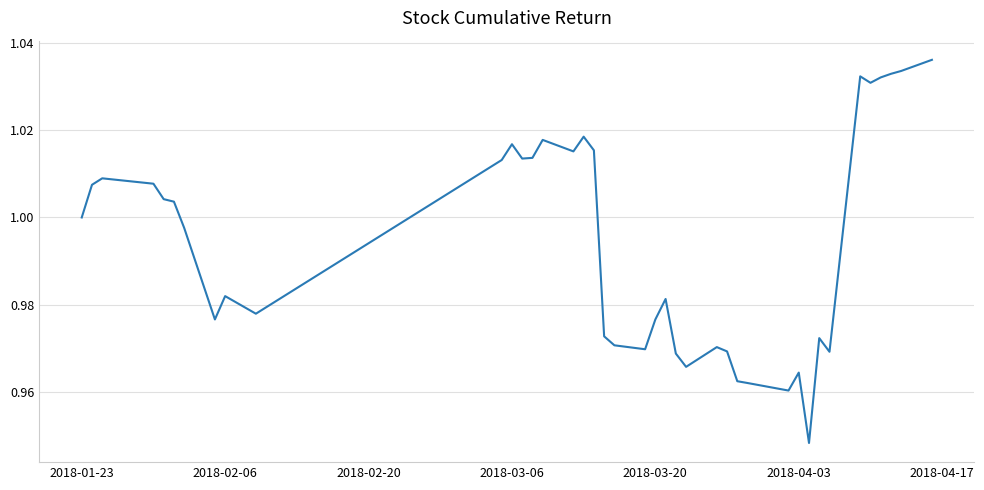

True or false: there are more than 1 points higher than both neighbors.

True